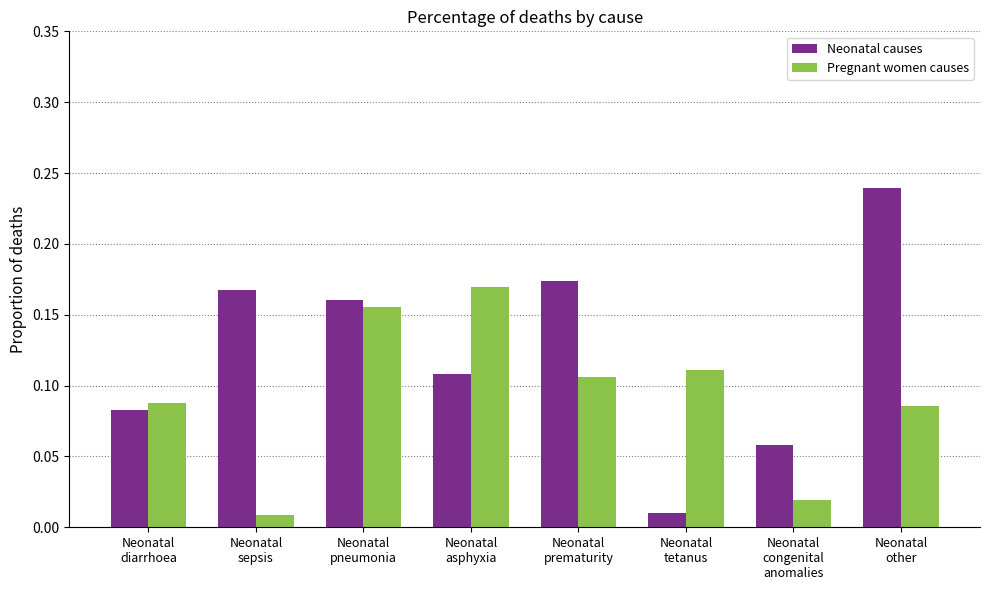

At which label is Pregnant women causes closest to 0?

Neonatal
sepsis